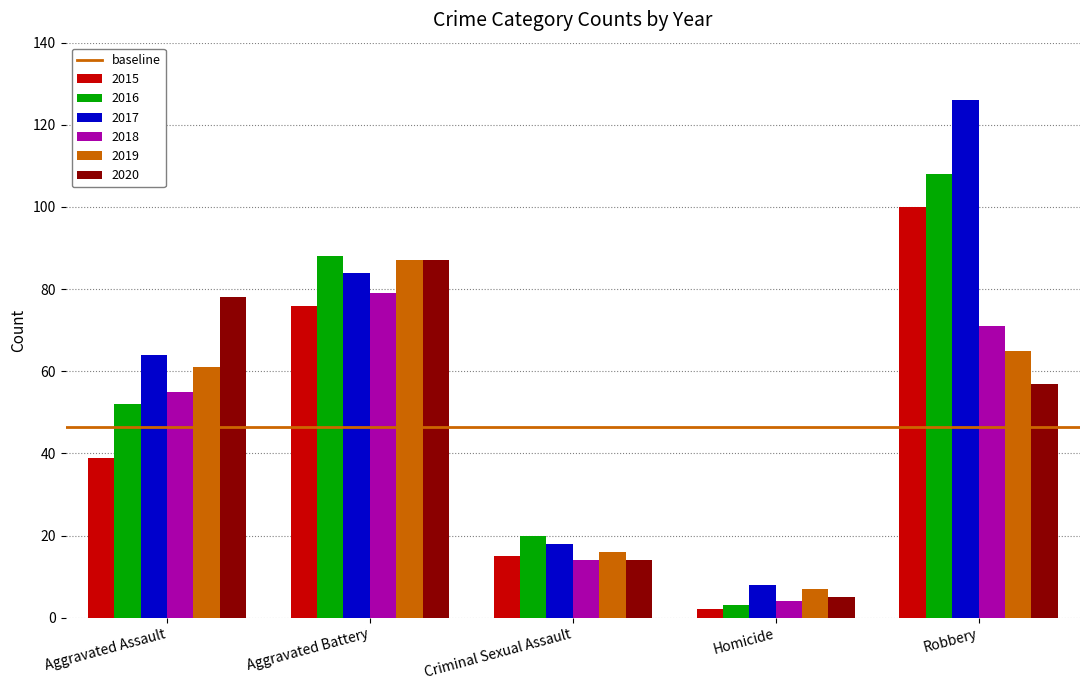

What is the greatest value displayed?

126